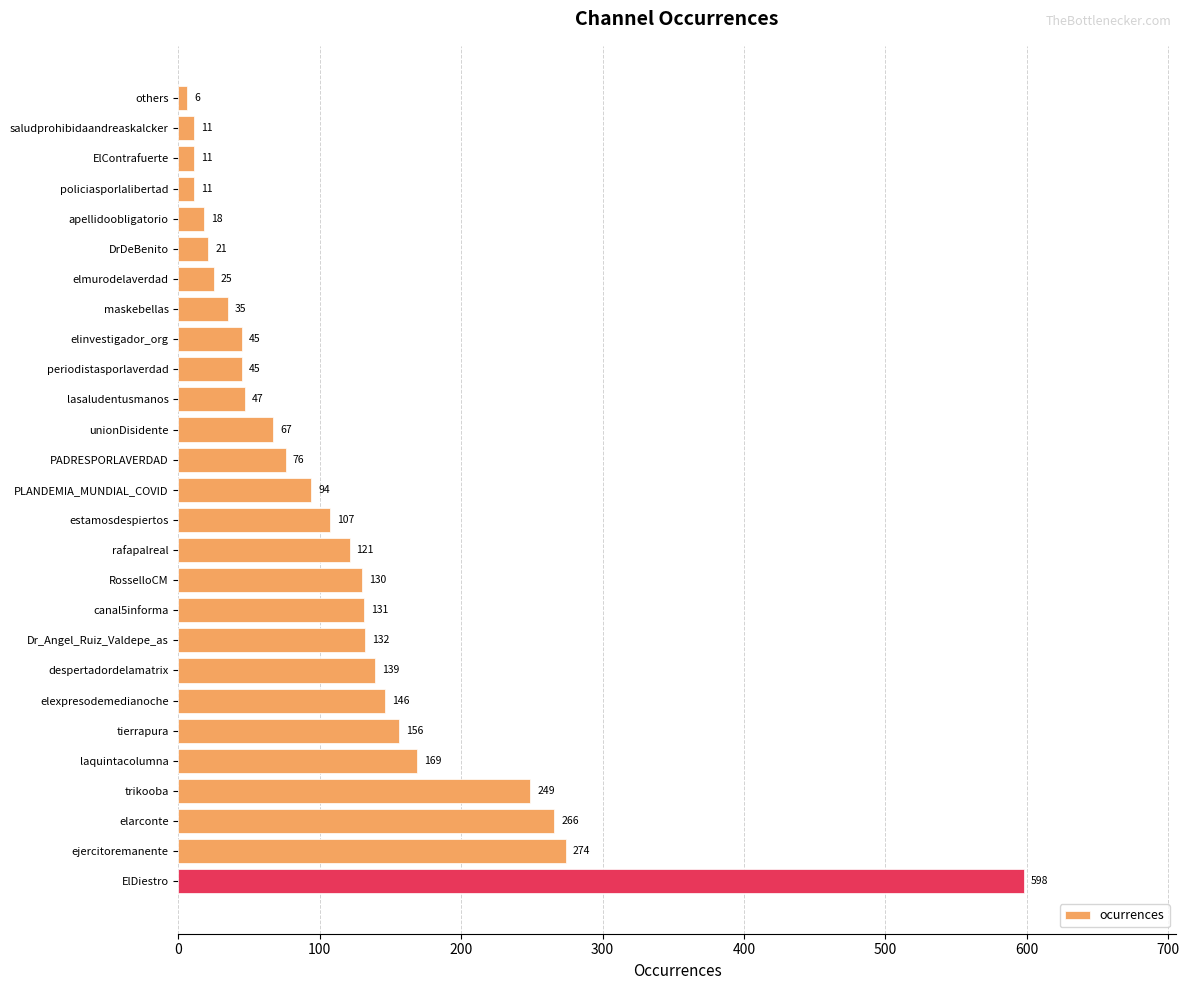

Reading top to bottom, transcribe all the data shown in this chart.

6	11	11	11	18	21	25	35	45	45	47	67	76	94	107	121	130	131	132	139	146	156	169	249	266	274	598